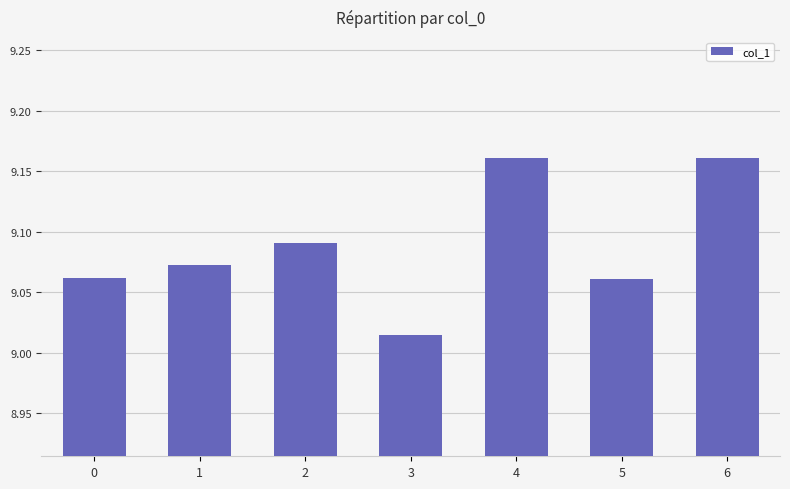

True or false: the data shows 13.0 at 0.

False